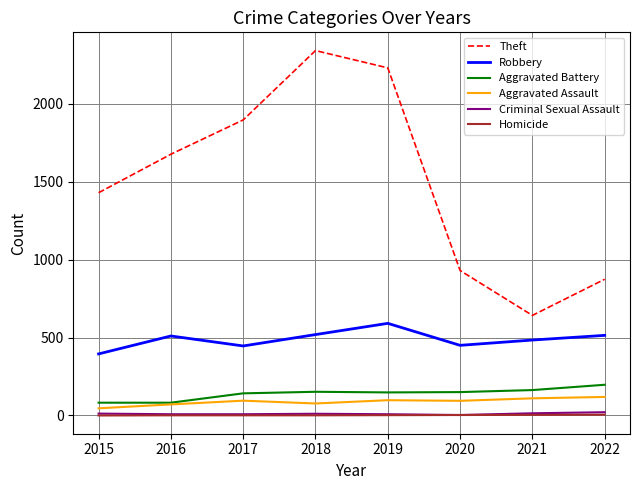

True or false: Homicide and Aggravated Assault cross at least once.

False